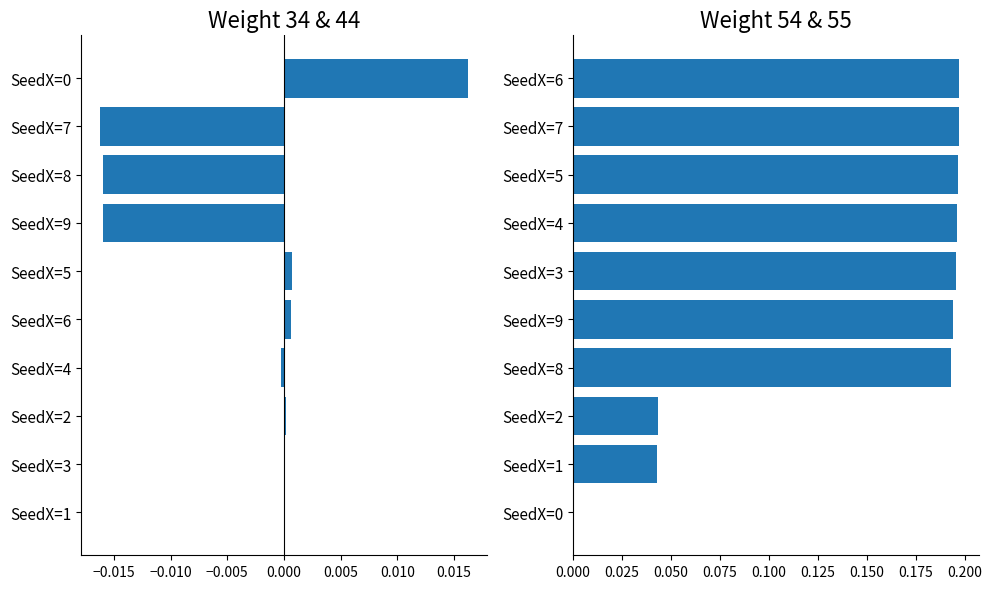

Rank the series by their maximum value, from lowest to highest.

Weight 34 - Weight 44, Weight 54 + Weight 55